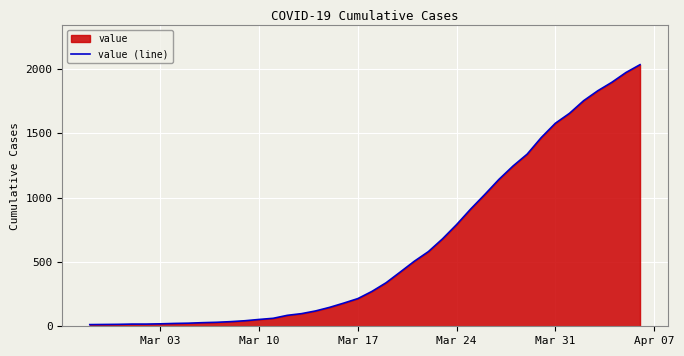

What is the greatest value displayed?

2032